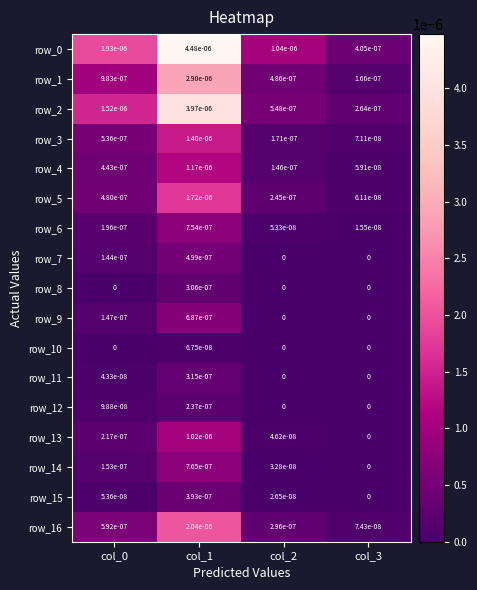

Is the value of row_16 at col_1 greater than the value of row_12 at col_1?

Yes